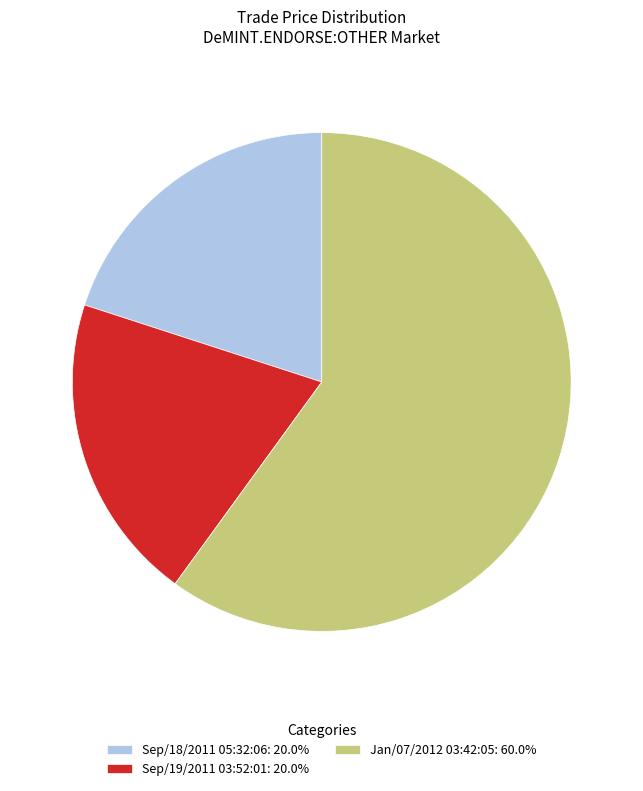

Is the sum of Sep/19/2011 03:52:01: 20.0% and Jan/07/2012 03:42:05: 60.0% greater than half?

Yes